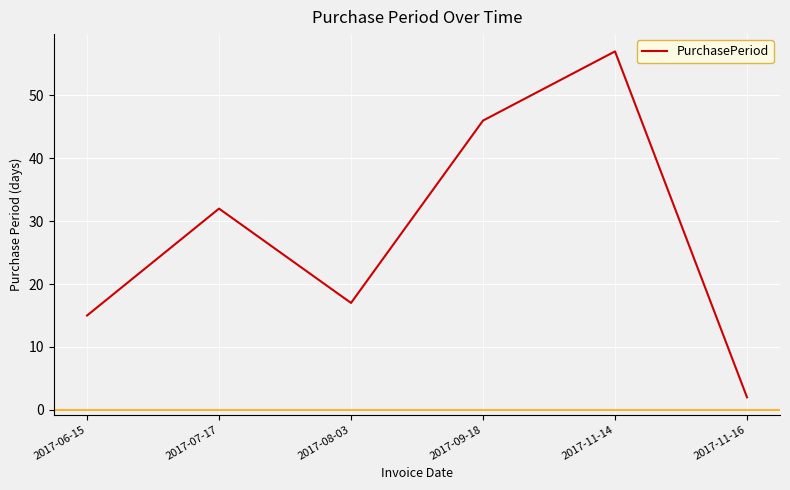

What position from the left is 2017-09-18?

4